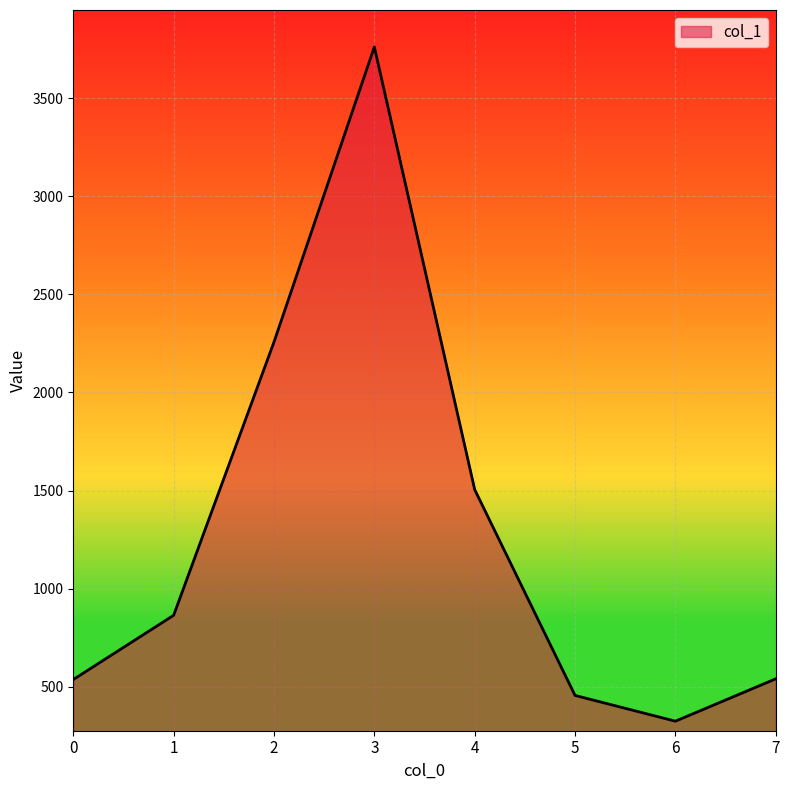

At which category does the chart reach its peak across all series?

3